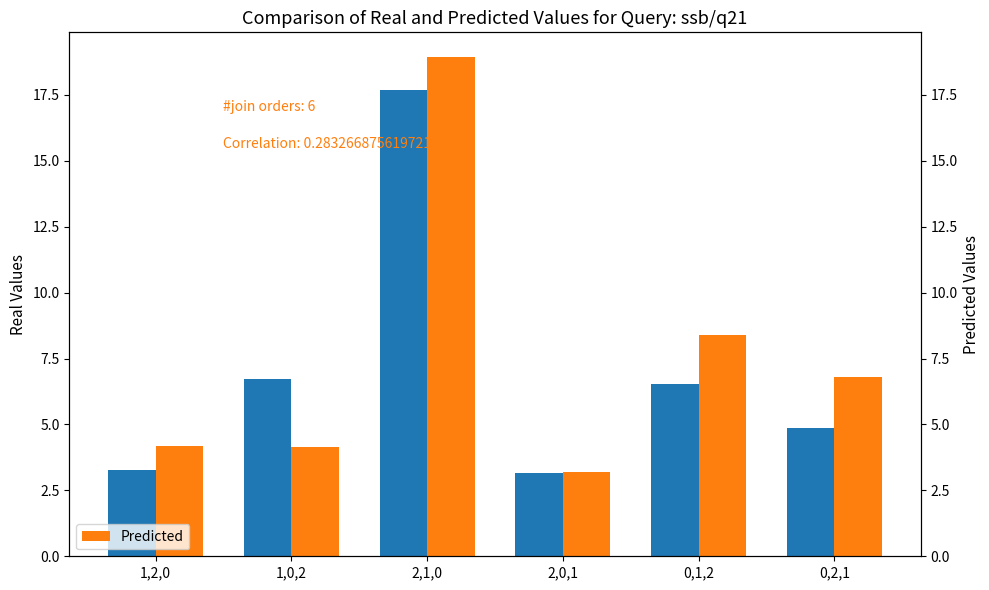

What is the difference between the second highest and minimum values in the Predicted series?

5.2